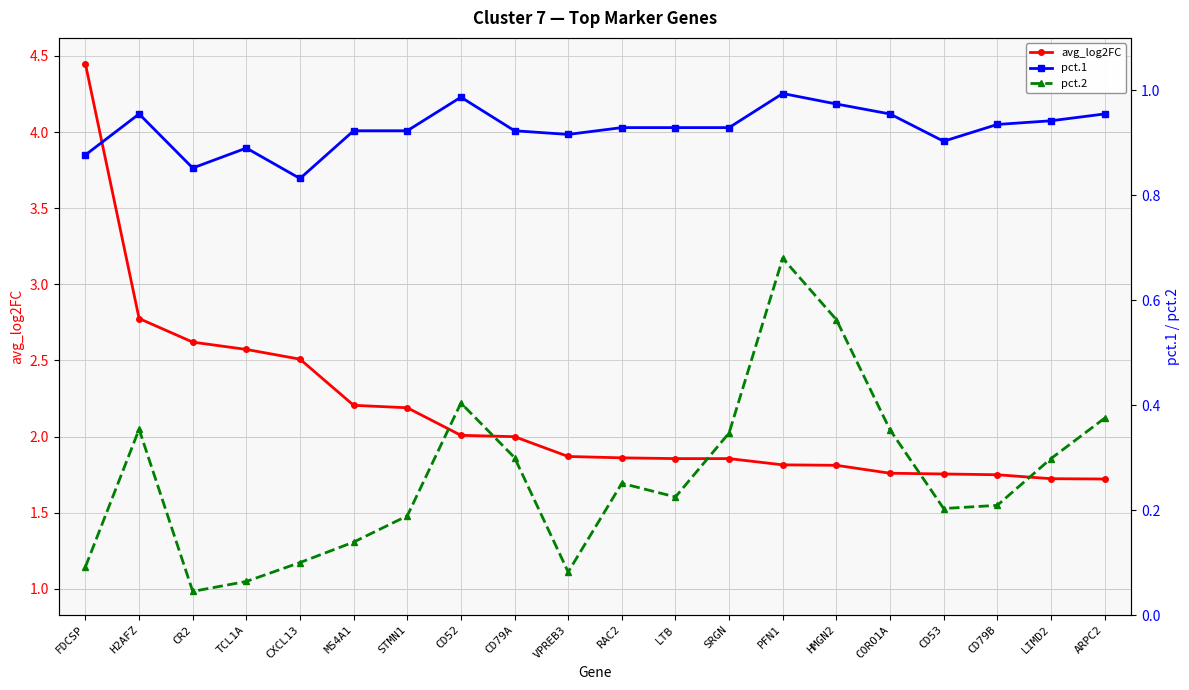

At how many categories does at least one series exceed 0?

20